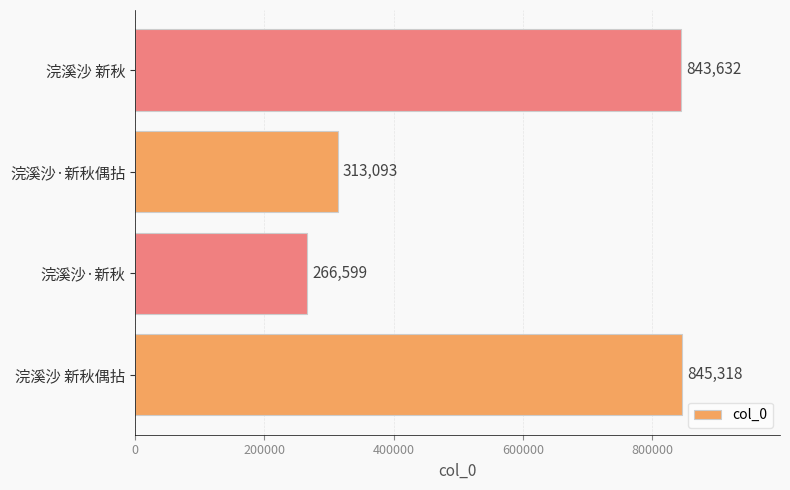

What is the change in value from 浣溪沙 新秋偶拈 to 浣溪沙 新秋?

-1686